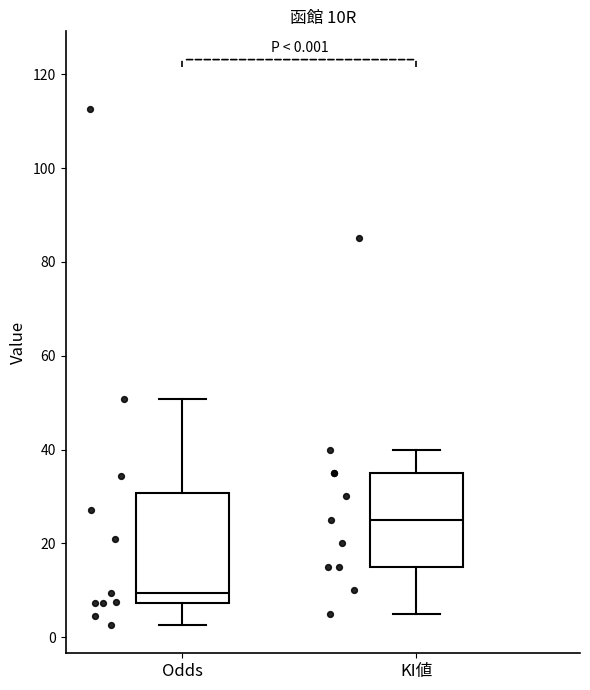

Which box has the lowest median line?

Odds